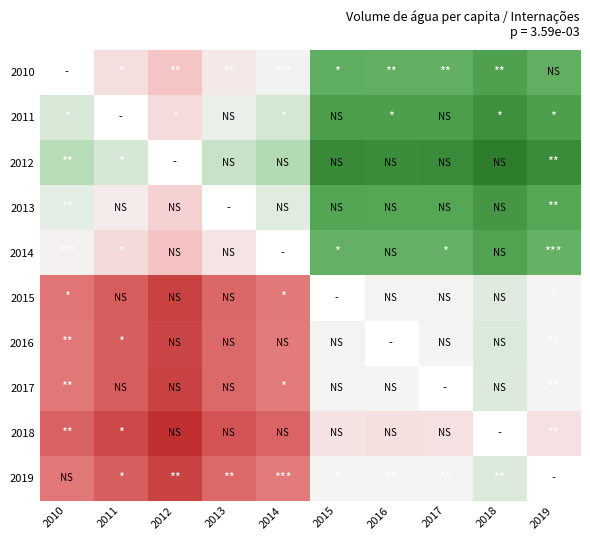

What is the minimum value for 2019?

-3.1